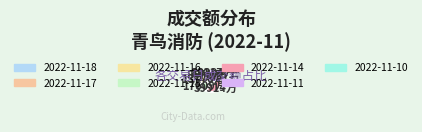

Count the number of slices in the pie.

7